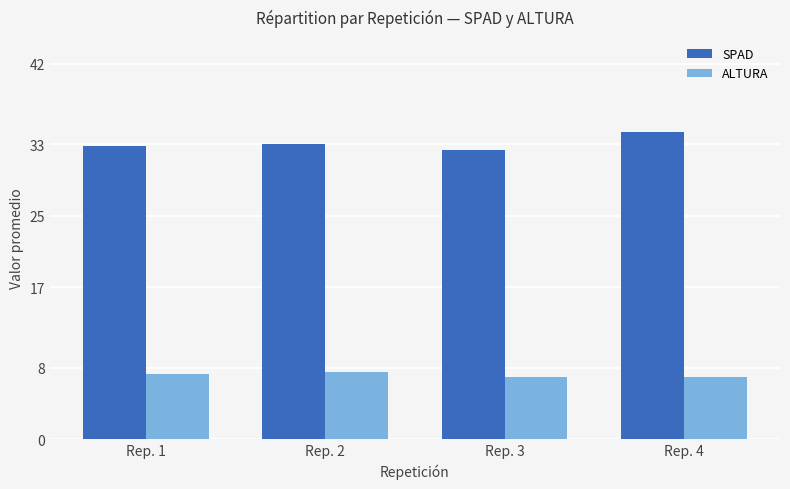

Rank the series at Rep. 4 from lowest to highest value.

ALTURA, SPAD